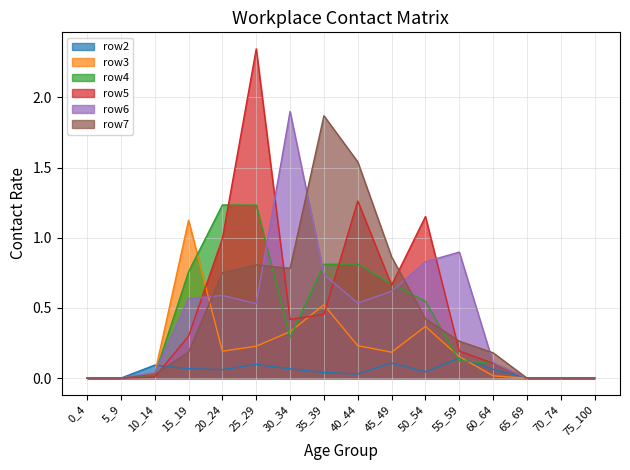

How many interior local peaks does the row6 series have?

3